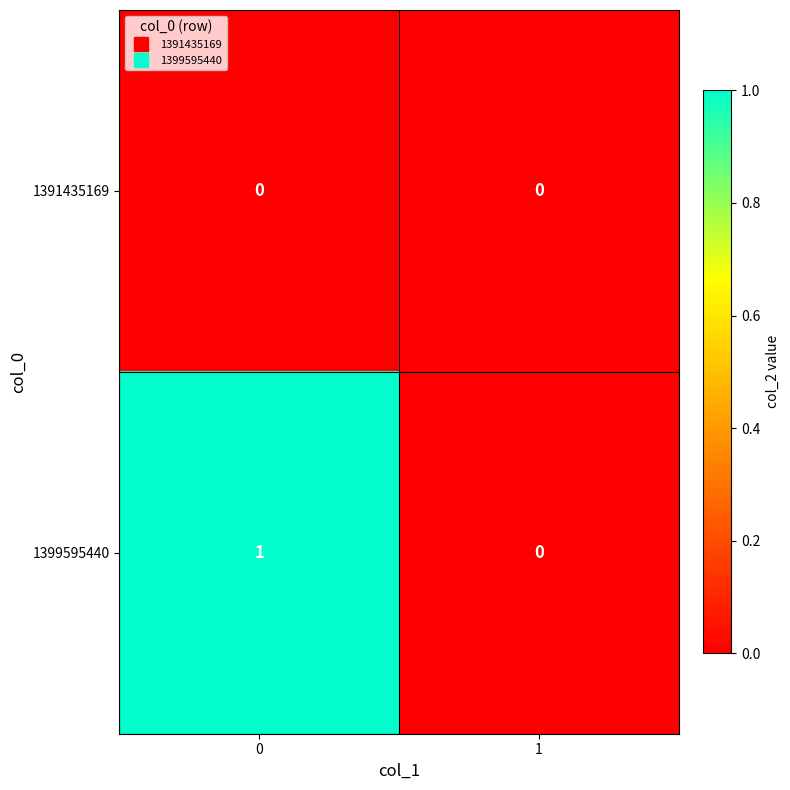

List the series in order of their overall mean, highest first.

1399595440, 1391435169